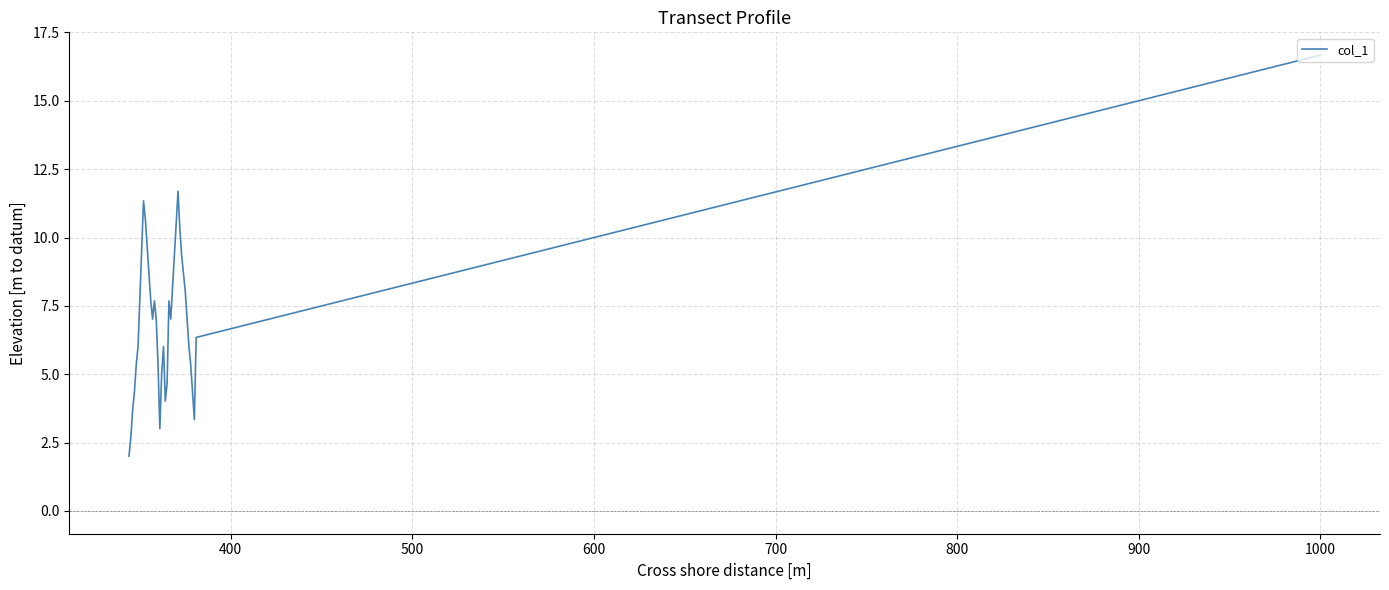

What is the minimum value shown in the chart?

2.0